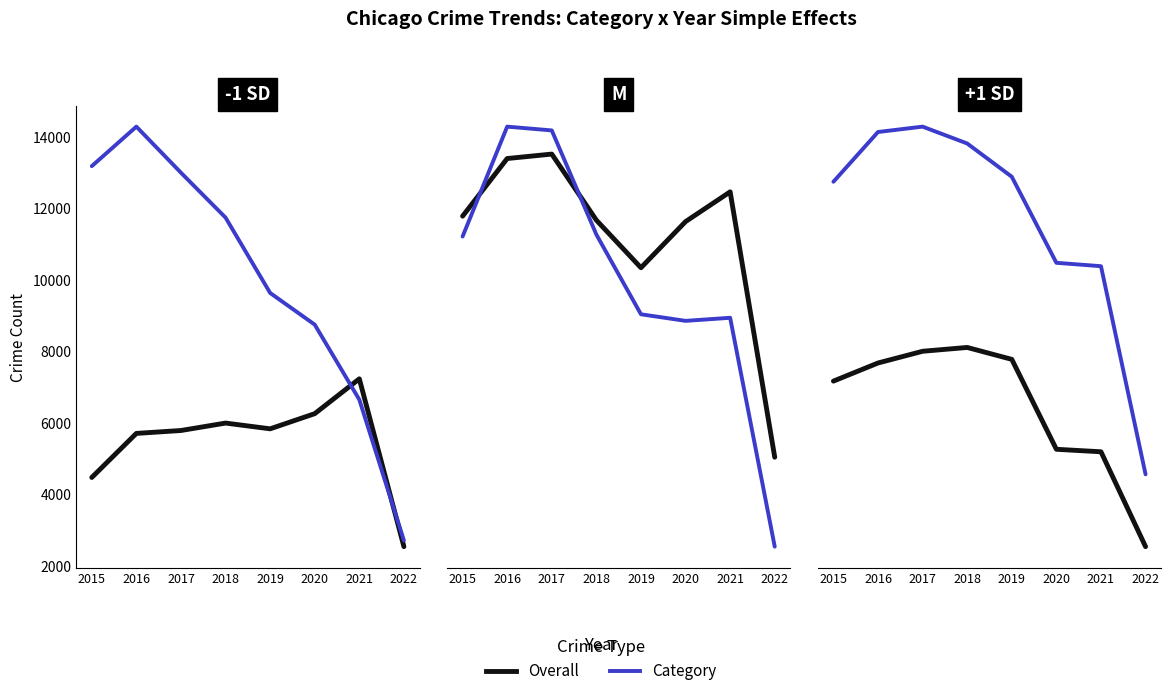

Which category has the highest value in the Aggravated Assault series?

2021